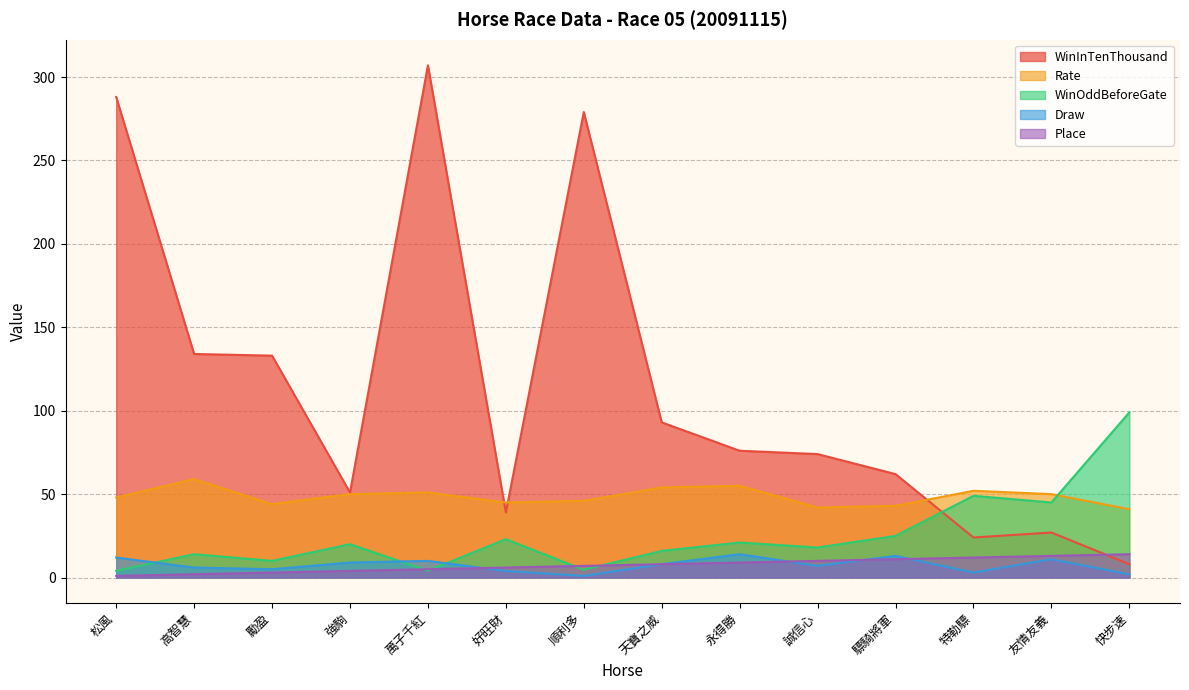

What is the approximate value of Draw at 高智慧?

6.0